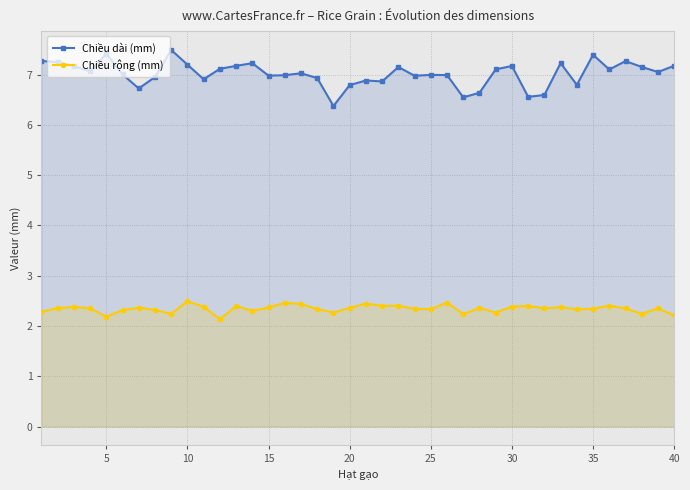

What is the sum of all Chiều dài (mm) values?

280.8